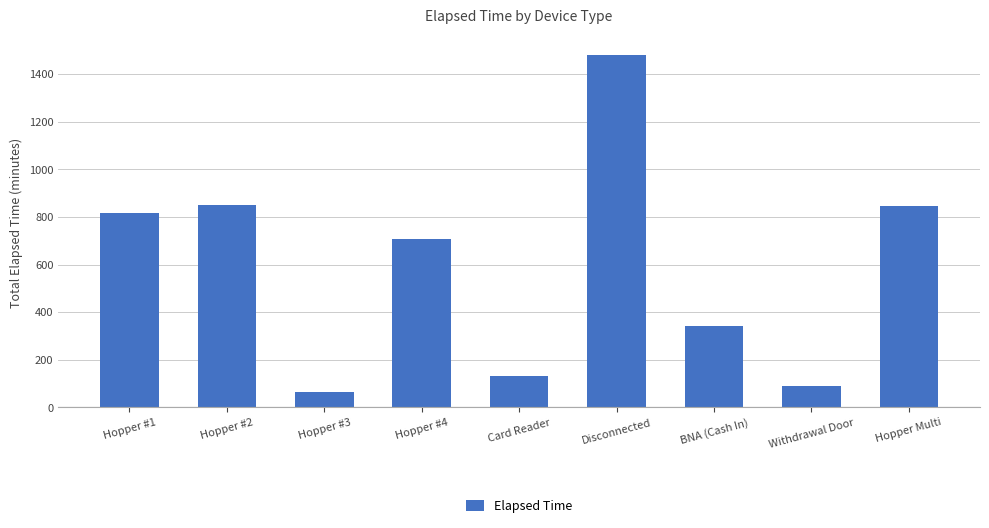

Are the bars grouped side by side (vs. stacked)?

No